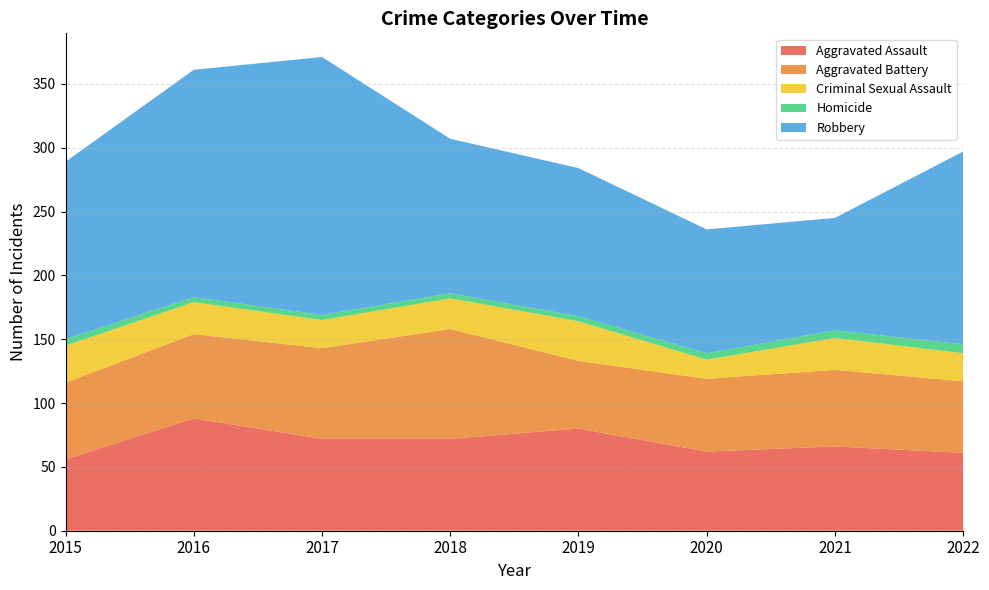

Reading left to right, what are all the values shown in this chart?

Aggravated Assault: 2015=56	2016=88	2017=72	2018=72	2019=80	2020=62	2021=66	2022=61
Aggravated Battery: 2015=60	2016=66	2017=71	2018=86	2019=53	2020=57	2021=60	2022=56
Criminal Sexual Assault: 2015=29	2016=25	2017=22	2018=24	2019=31	2020=15	2021=25	2022=22
Homicide: 2015=5	2016=4	2017=4	2018=4	2019=4	2020=5	2021=6	2022=7
Robbery: 2015=139	2016=178	2017=202	2018=121	2019=116	2020=97	2021=88	2022=151